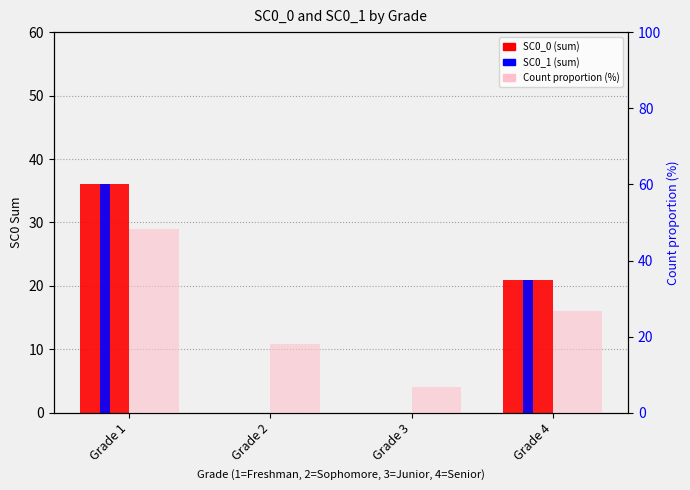

How many data points in Count proportion (%) are less than 26?

2